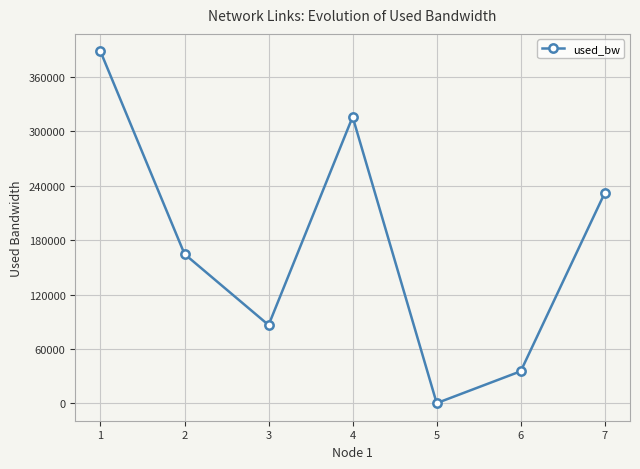

What is the maximum value shown in the chart?

388280.7